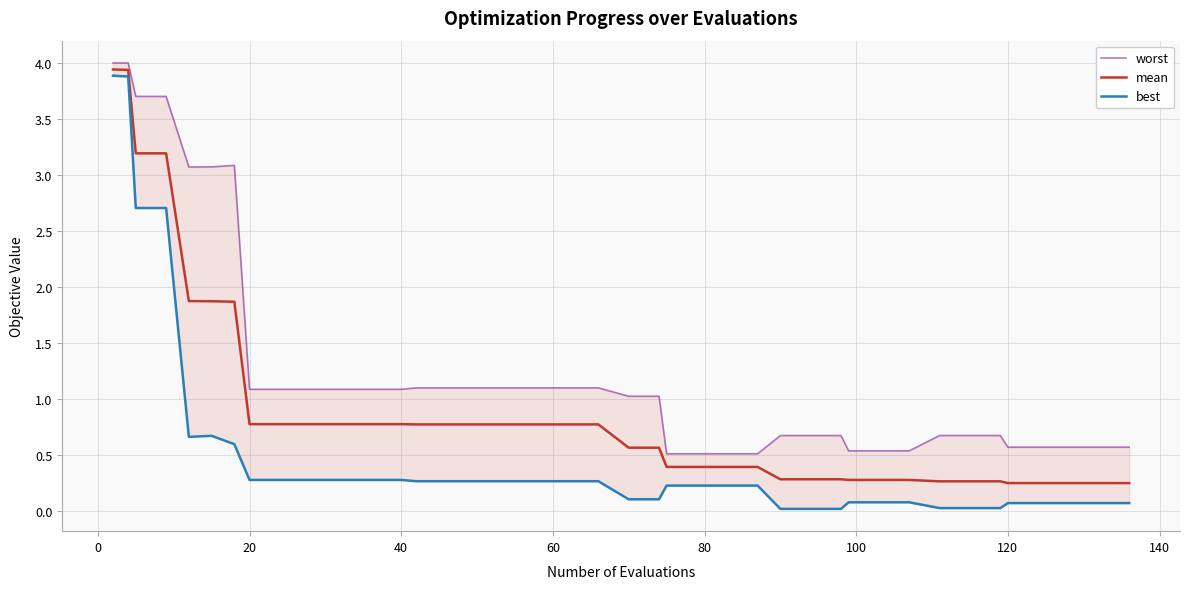

True or false: mean has a value of 0.5 at 40.

False